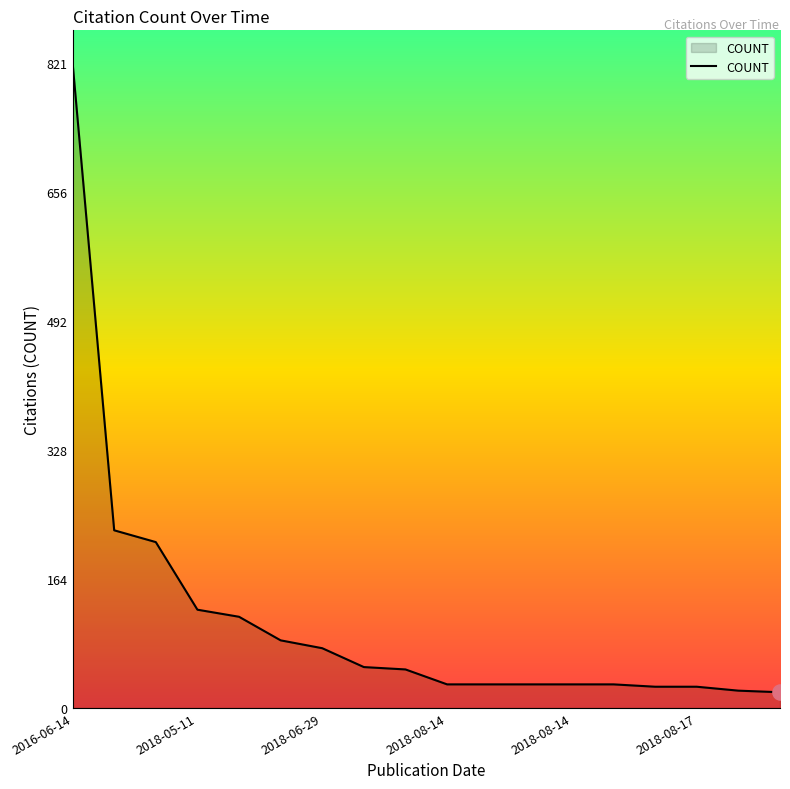

What is the maximum value shown in the chart?

821